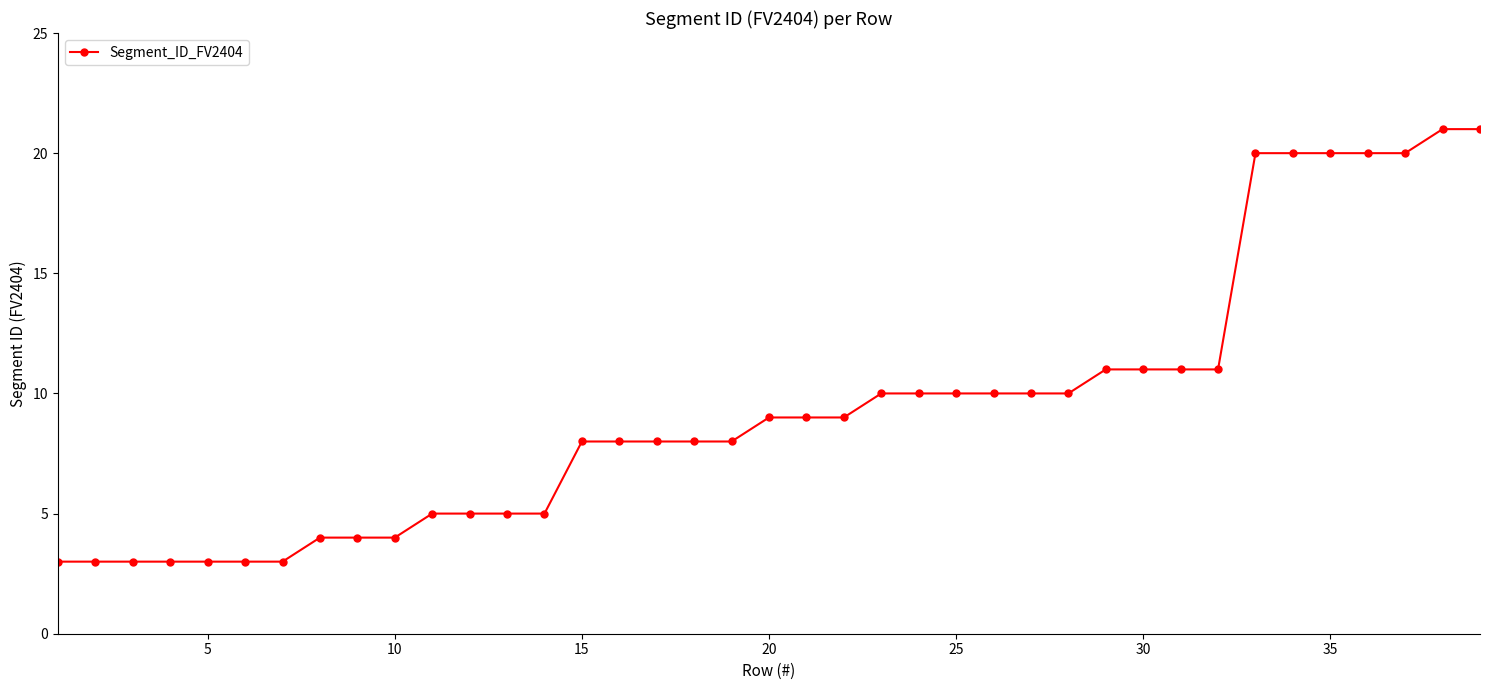

What is the maximum value shown in the chart?

21